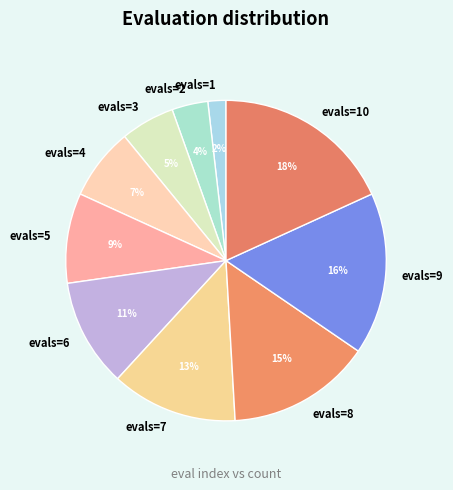

How many slices are in this pie chart?

10